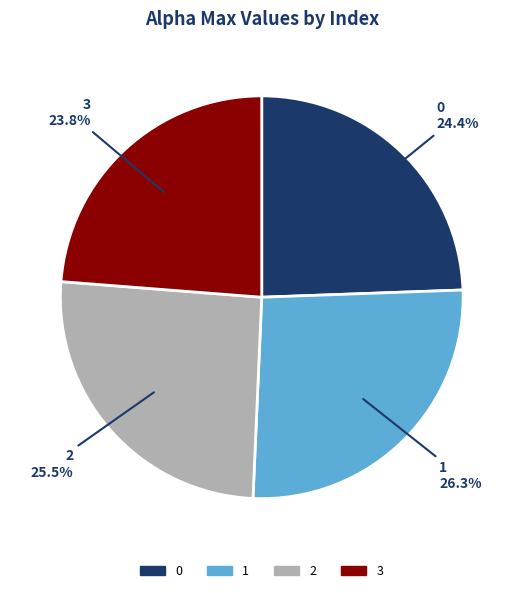

What percentage is NOT represented by 2?

74.5%